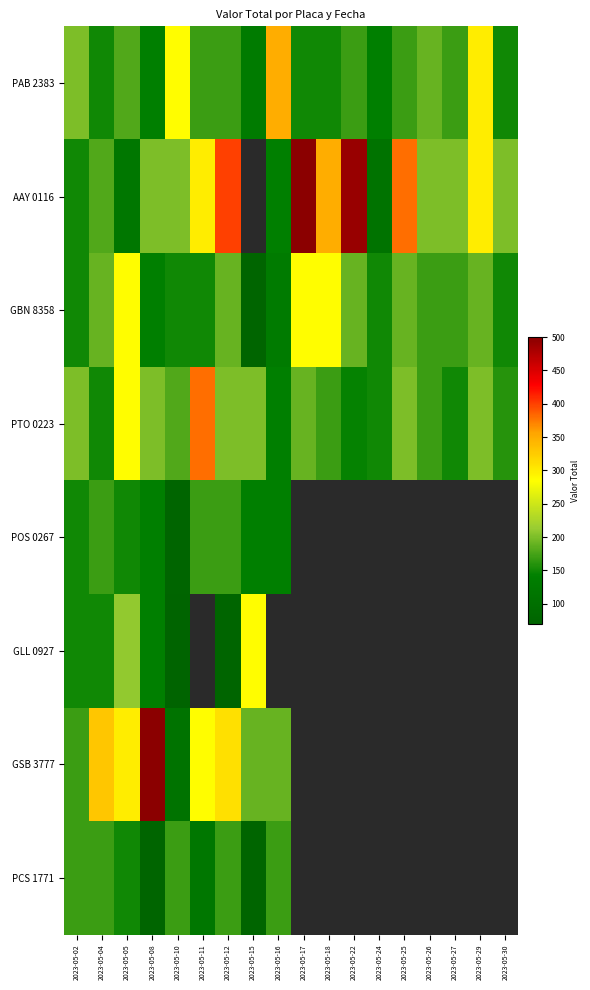

What is the maximum value for PAB 2383?

350.0